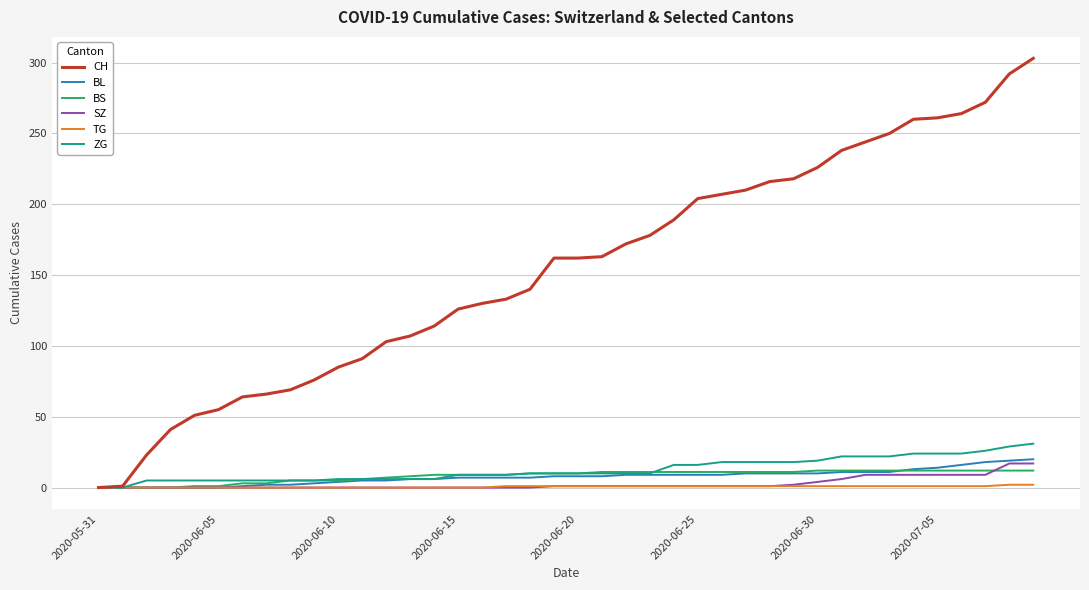

Which series has the widest spread of values?

CH